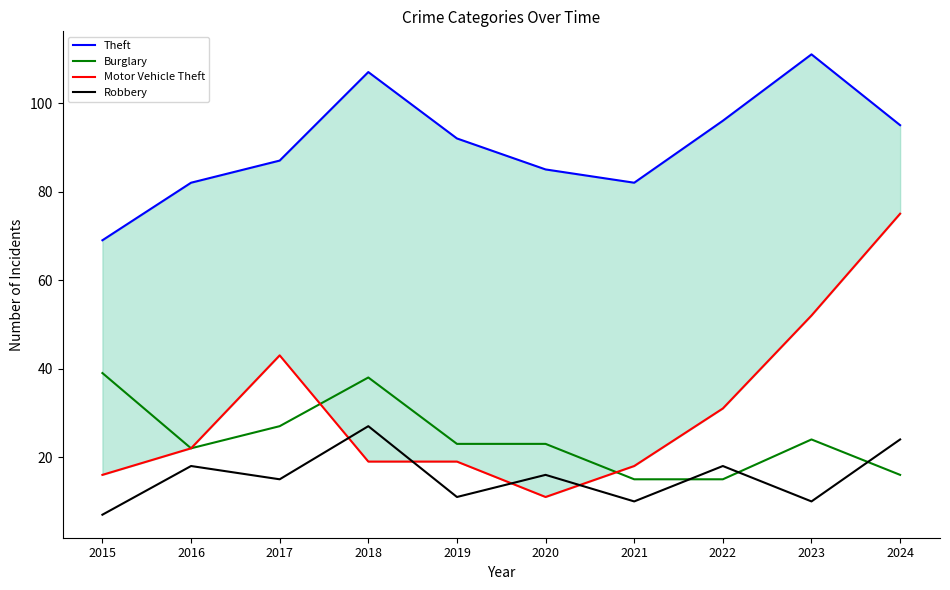

At which category does the chart reach its minimum across all series?

2015